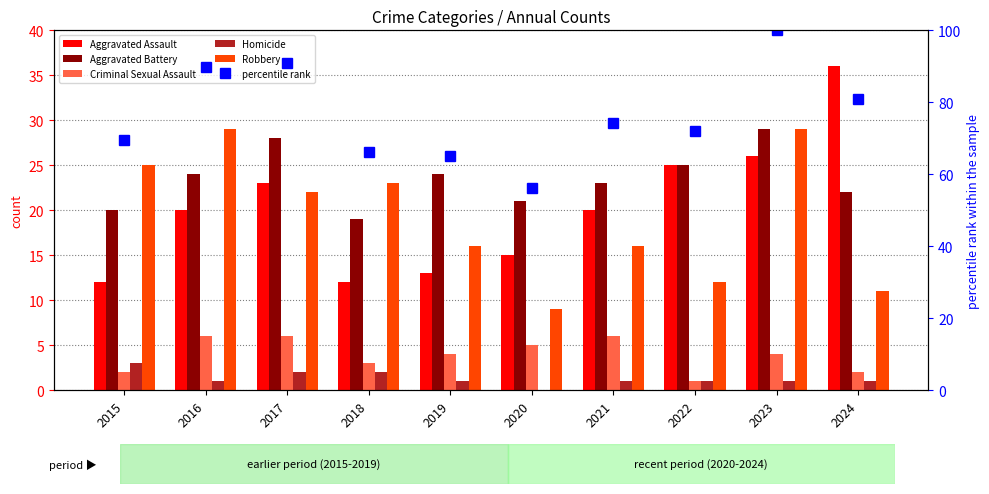

Between 2016 and 2020, which series saw the biggest shift?

percentile rank